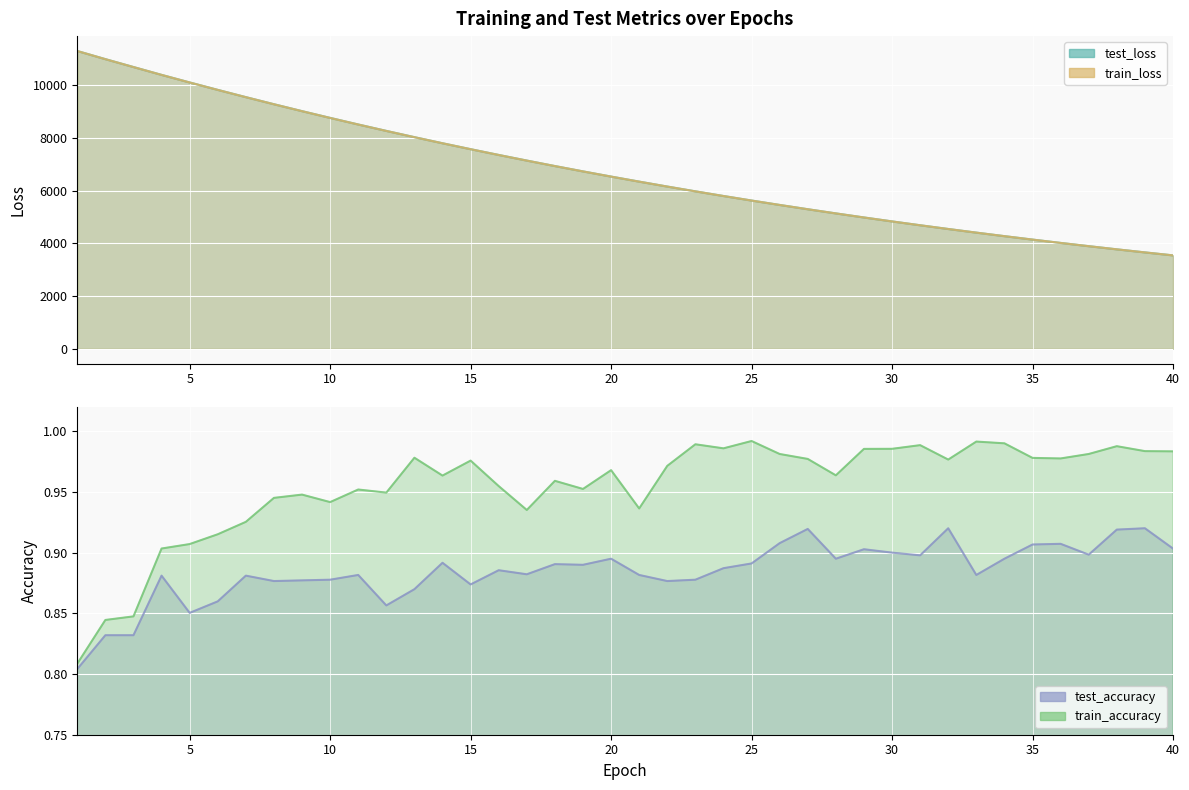

How many data points in test_loss are above 6530?

20